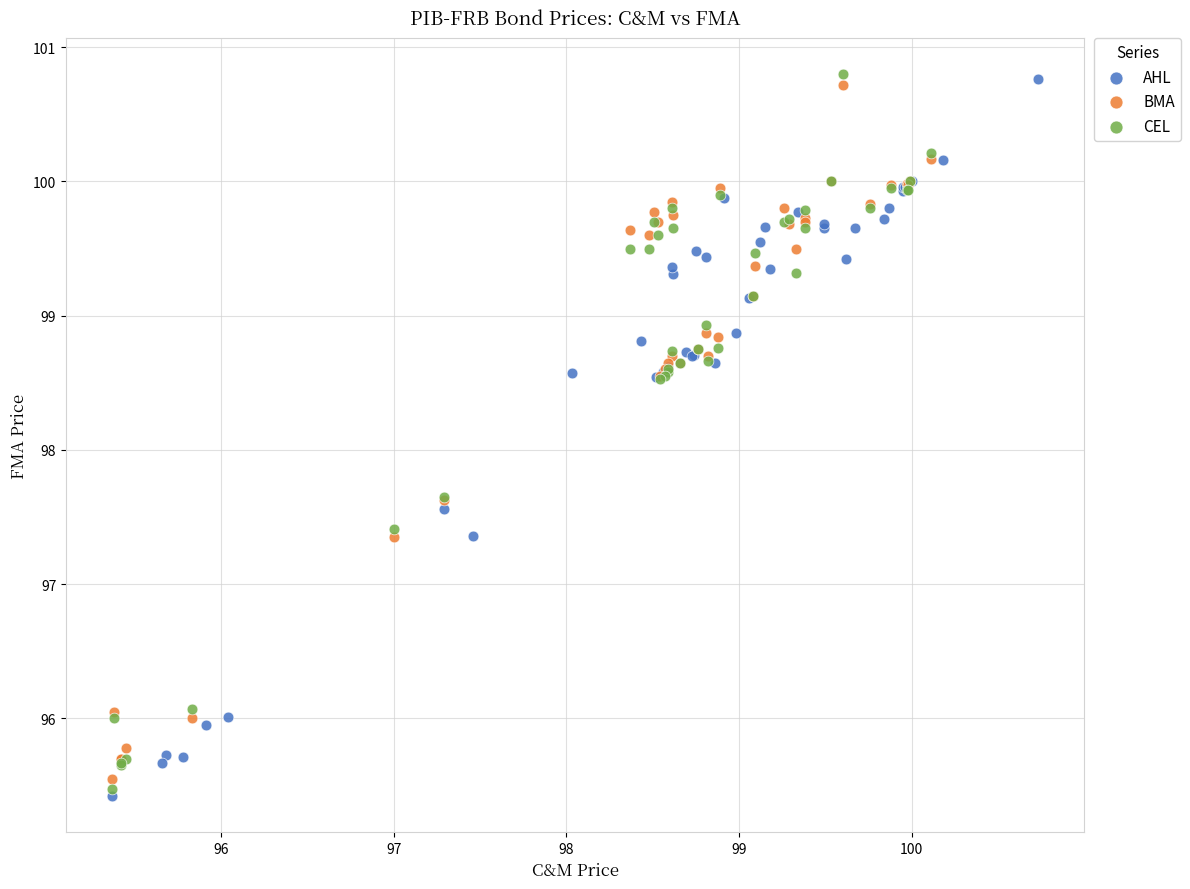

What are all the series names shown in the legend?

AHL, BMA, CEL